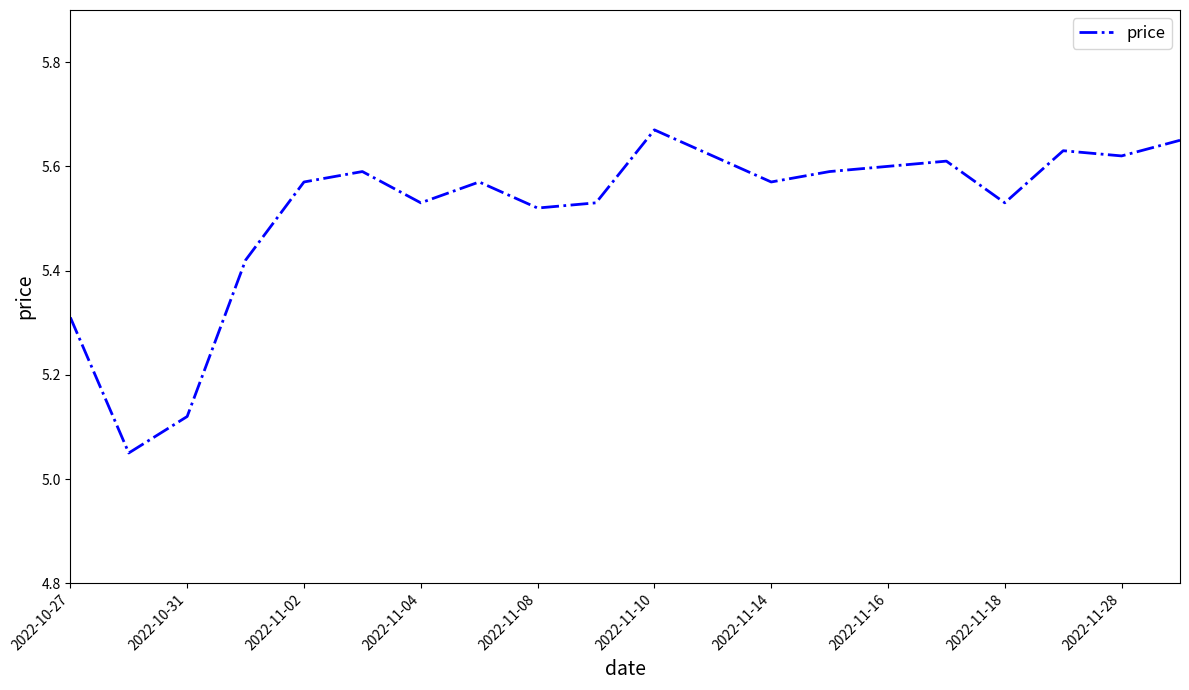

How many series are shown in this chart?

1